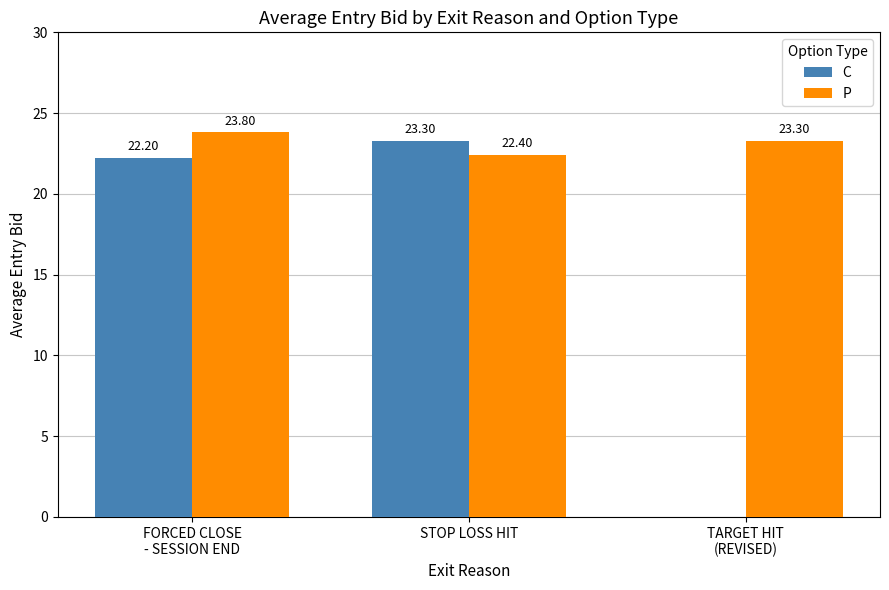

Are the bars grouped side by side (vs. stacked)?

Yes